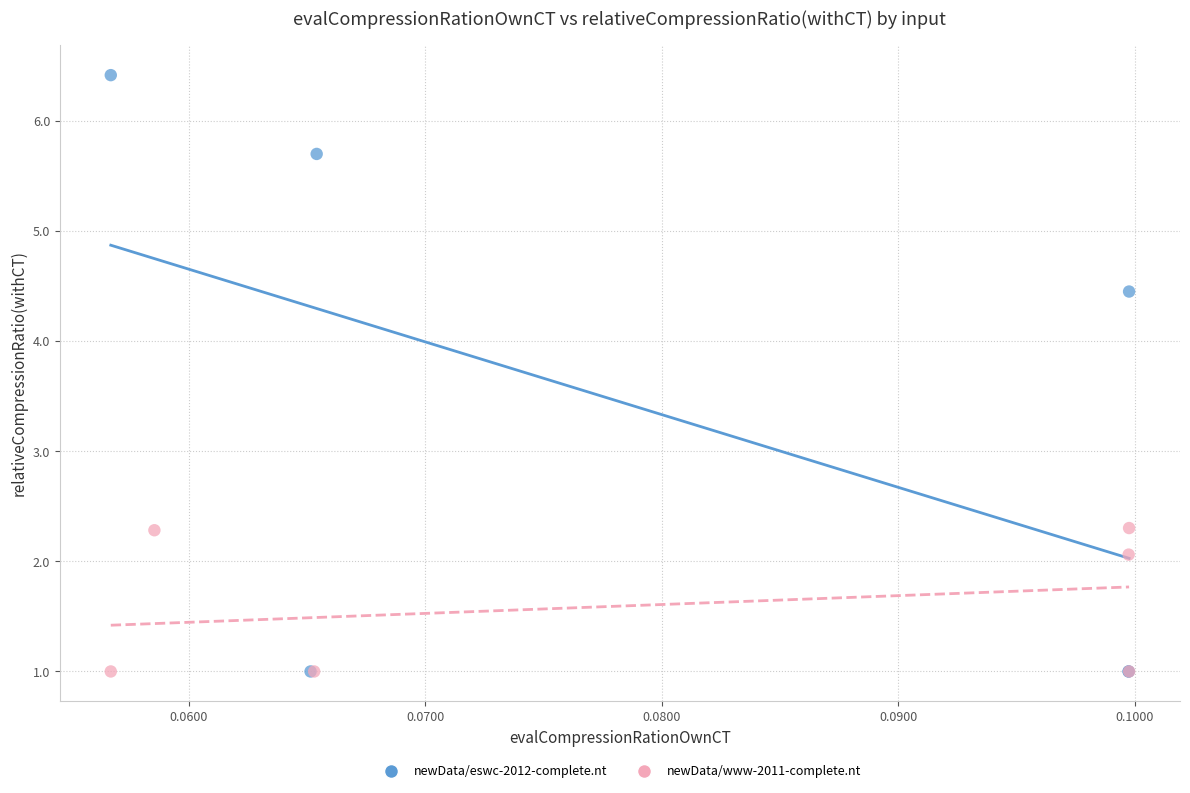

Which series contains the highest Y value?

newData/eswc-2012-complete.nt